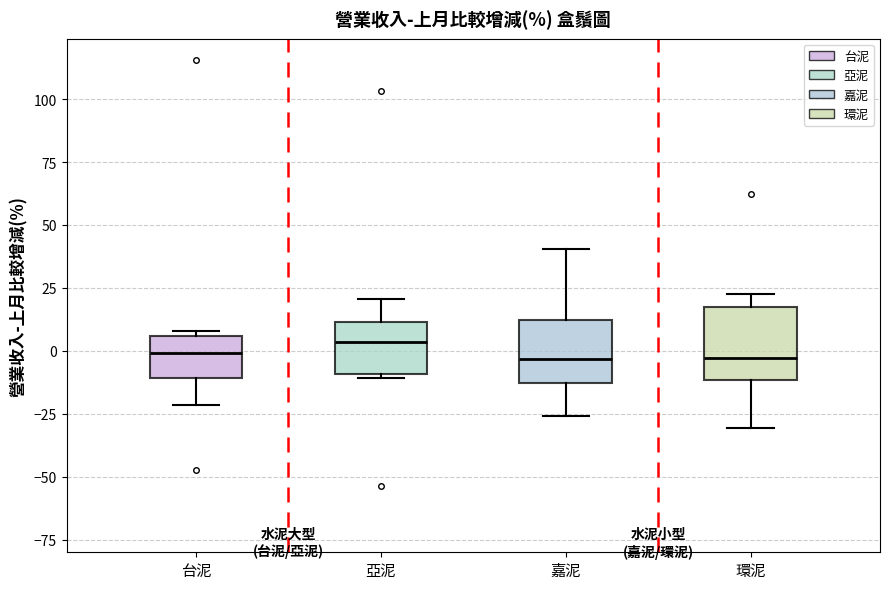

Where does the median line of the box for 亞泥 sit on the y-axis? The values are not printed on the chart, so give them approximately, as read against the axis.

5